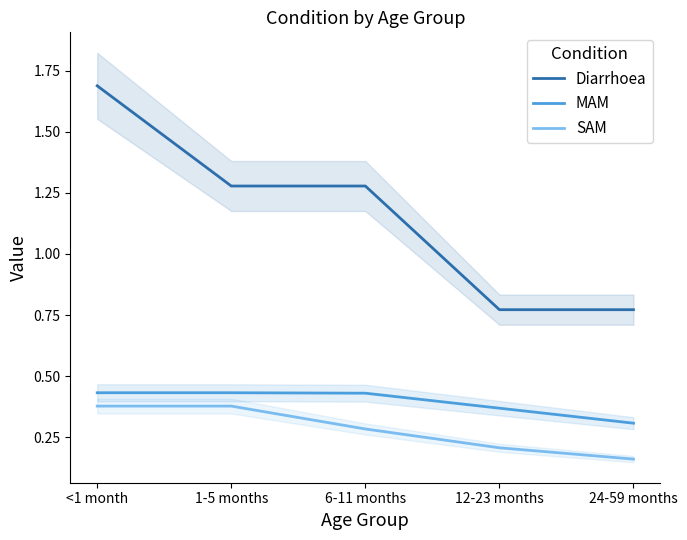

True or false: MAM and Diarrhoea cross at least once.

False